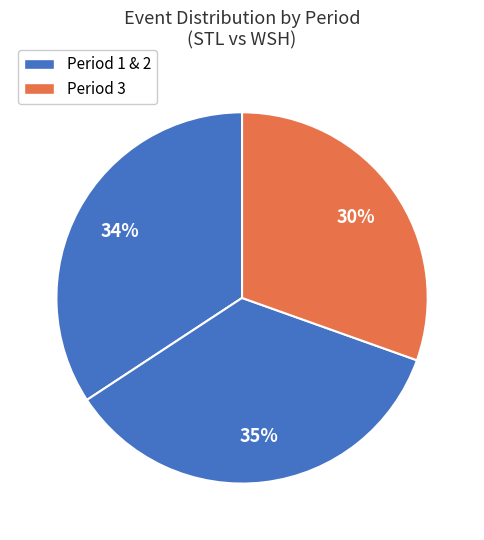

How many segments does this pie chart have?

3